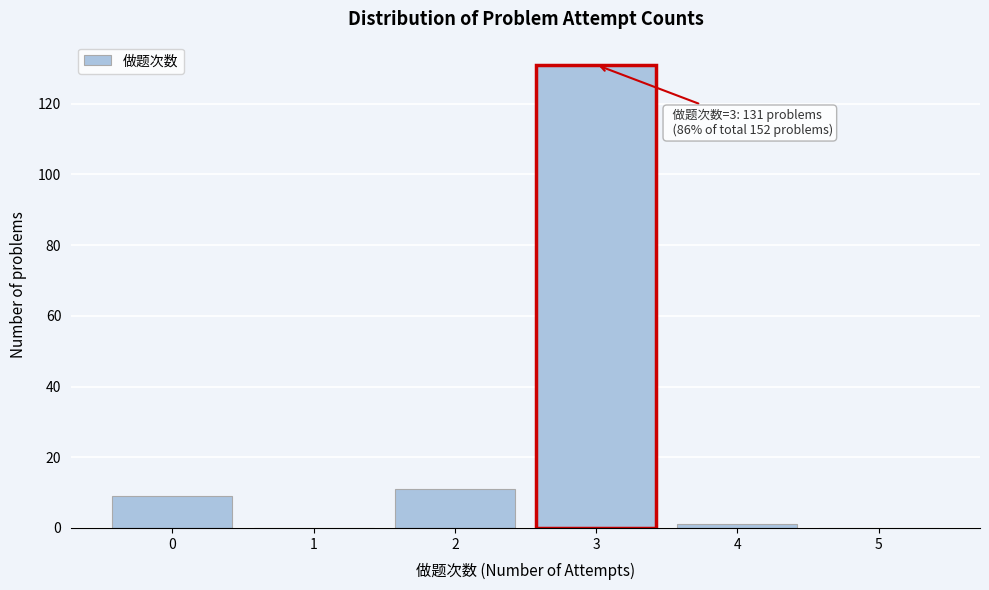

Which range on the x-axis has the tallest bar?

2.5 to 3.5